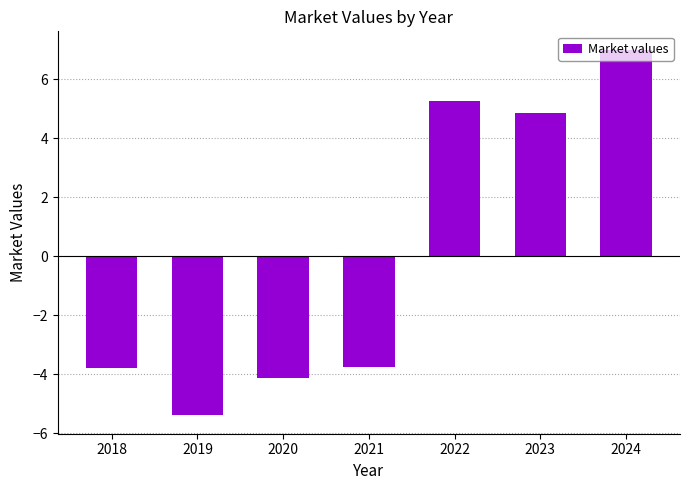

What is the sum of the values at 2020 and 2022?

1.1